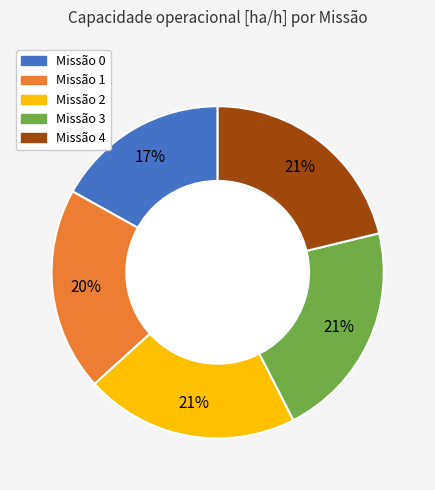

To the nearest percent, what is the difference between the largest and smallest slice percentages?

4%